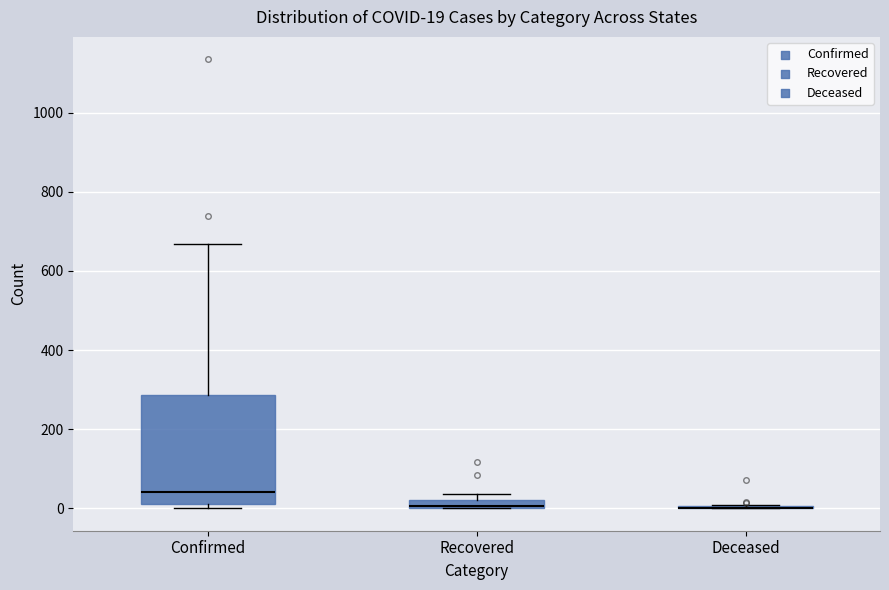

Comparing the boxes themselves (not the whiskers), which one is the tallest?

Confirmed